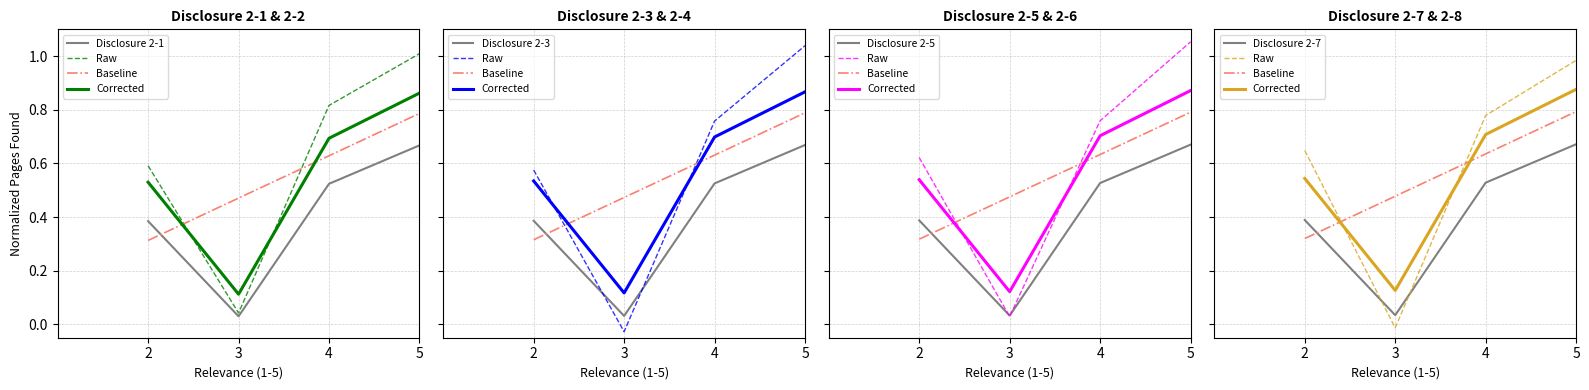

Is it true that Relevance 3 equals 0.3 at 2?

True